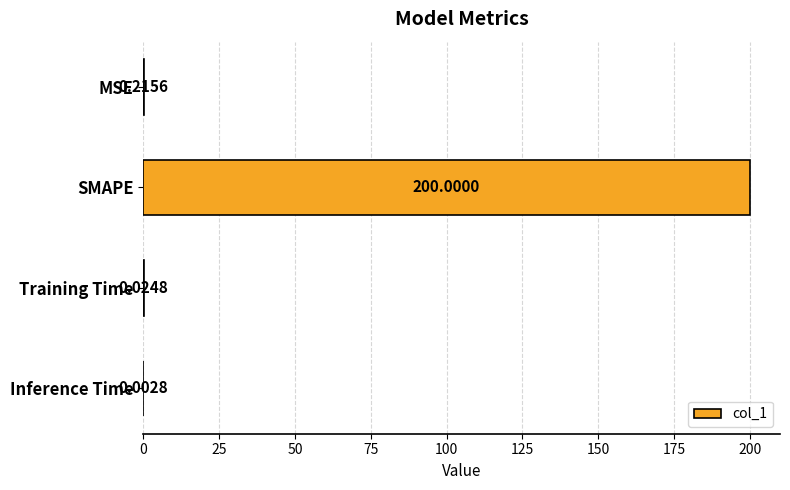

Which has a higher value, Inference Time or SMAPE?

SMAPE